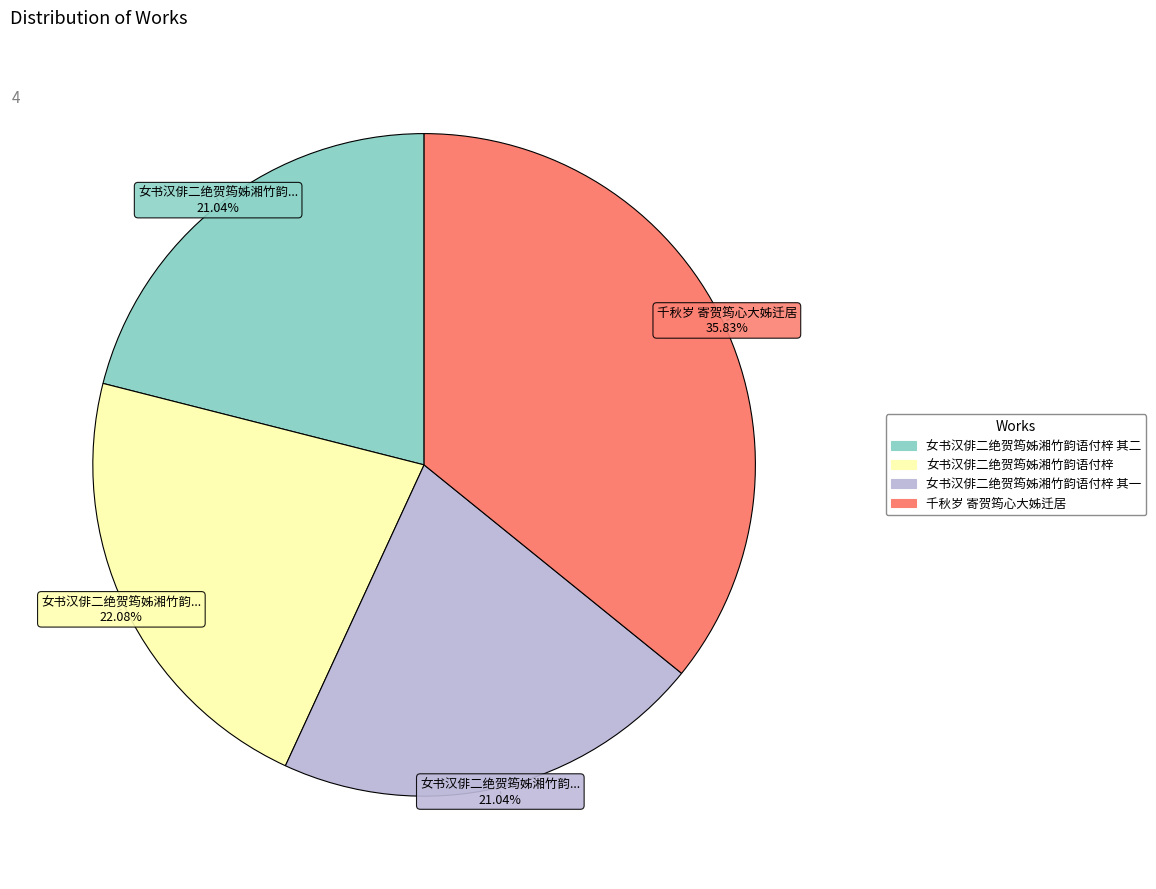

Does any single category account for the majority?

No